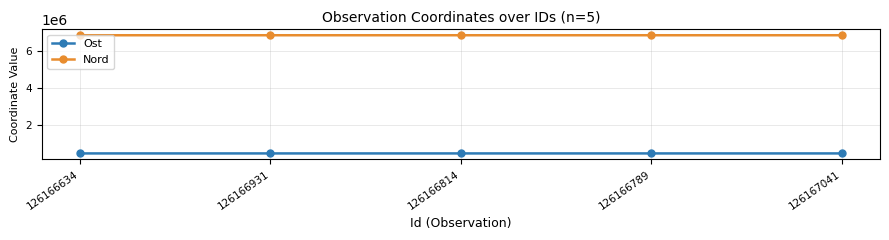

How many data points in Nord are less than 6839659?

1